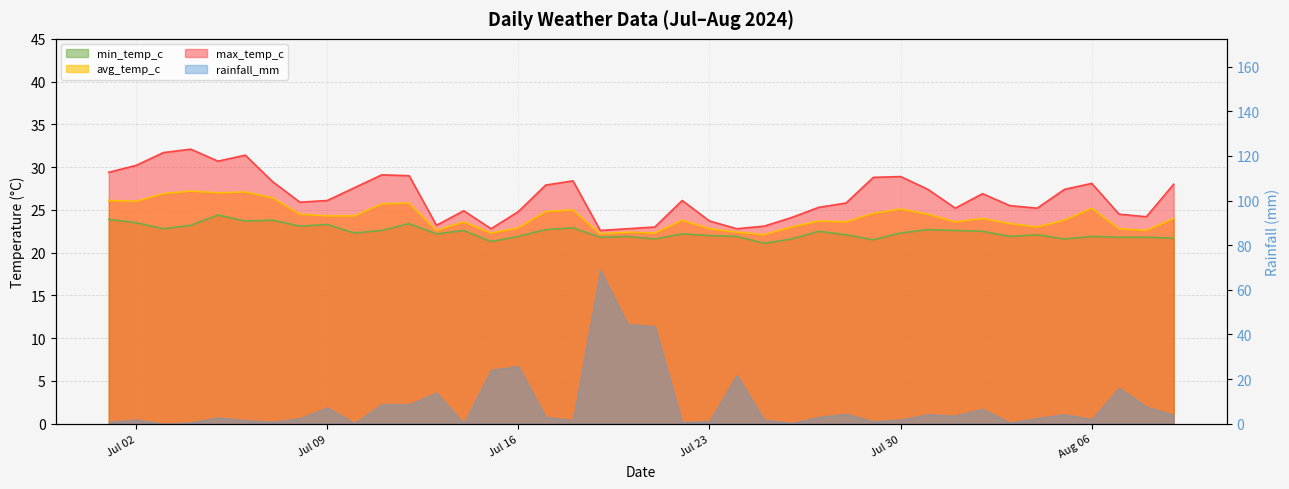

What is the minimum value shown in the chart?

21.1